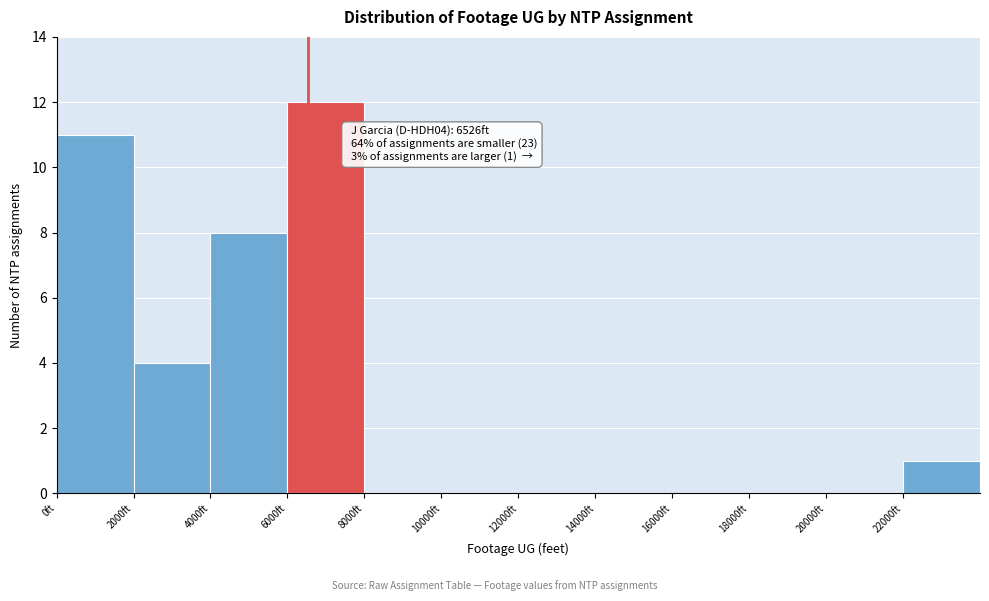

Which range on the x-axis has the tallest bar?

6000 to 8000